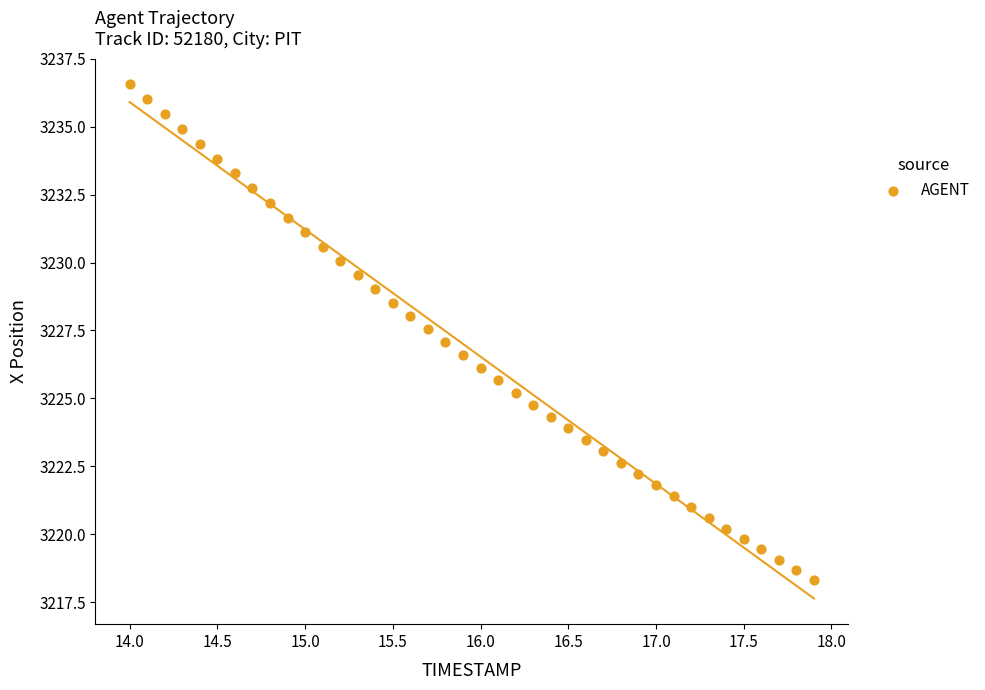

What is the range of Y values (max minus min)?

18.2